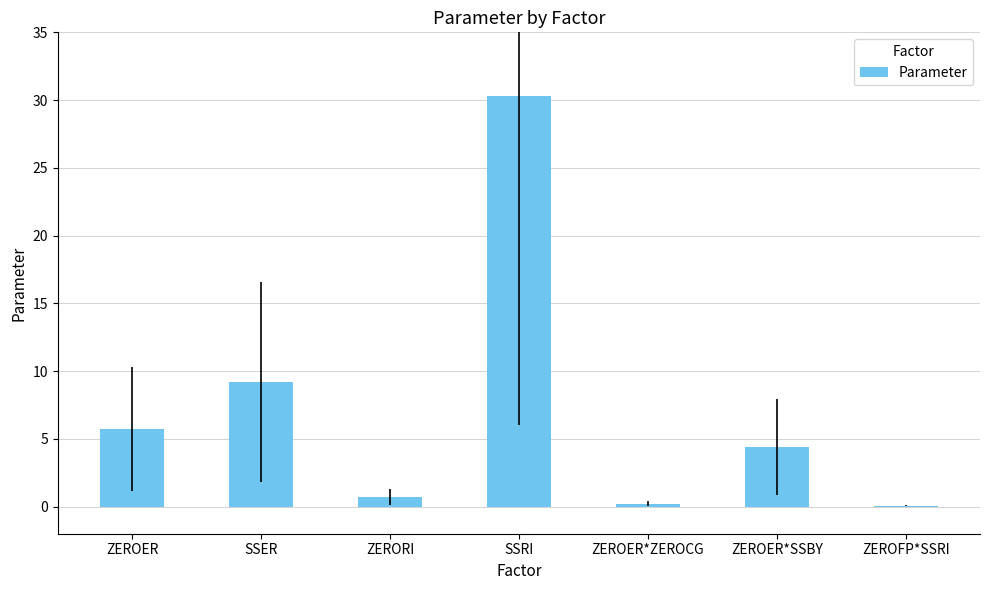

Reading left to right, what are all the values shown in this chart?

ZEROER=5.7	SSER=9.2	ZERORI=0.7	SSRI=30.3	ZEROER*ZEROCG=0.2	ZEROER*SSBY=4.4	ZEROFP*SSRI=0.1